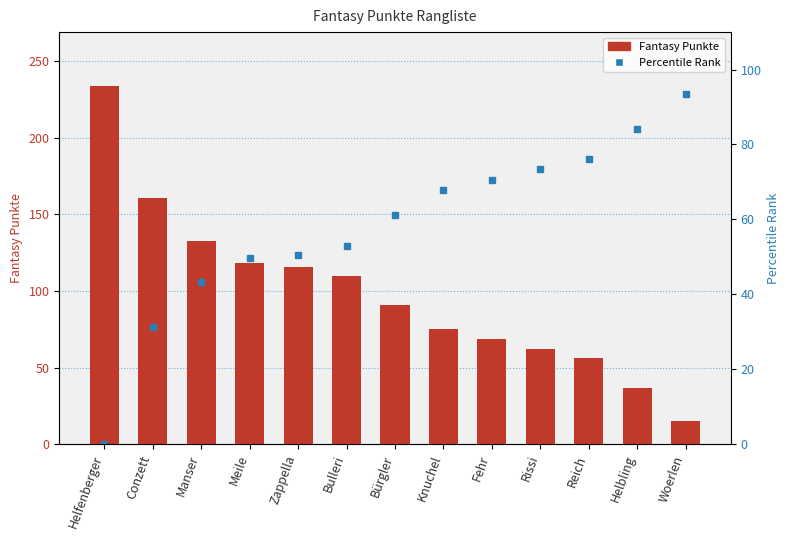

At how many categories does at least one series exceed 23?

13